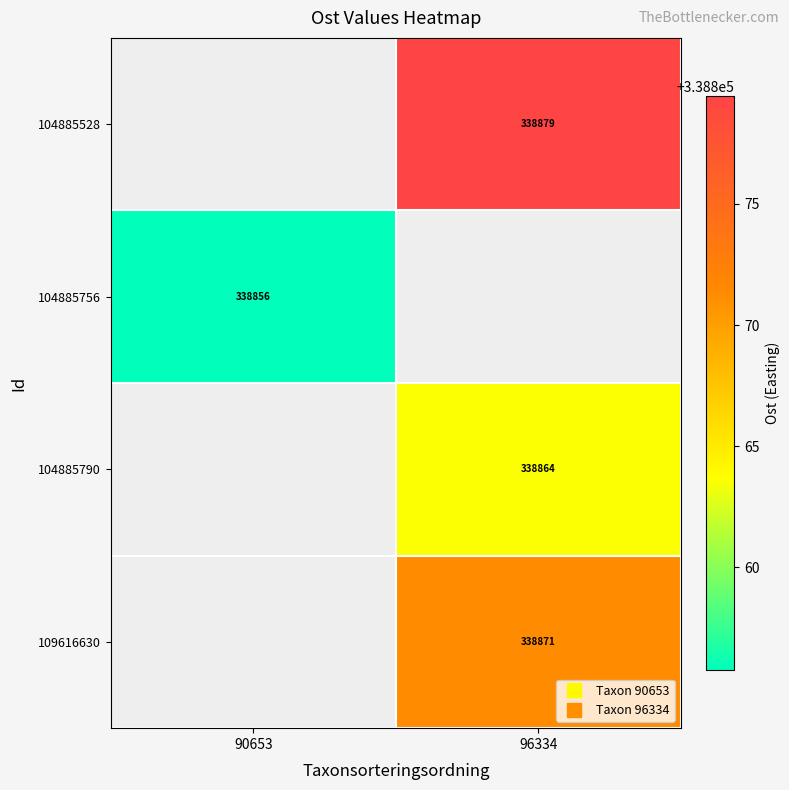

Where does the 104885790 series first go above 338863?

96334